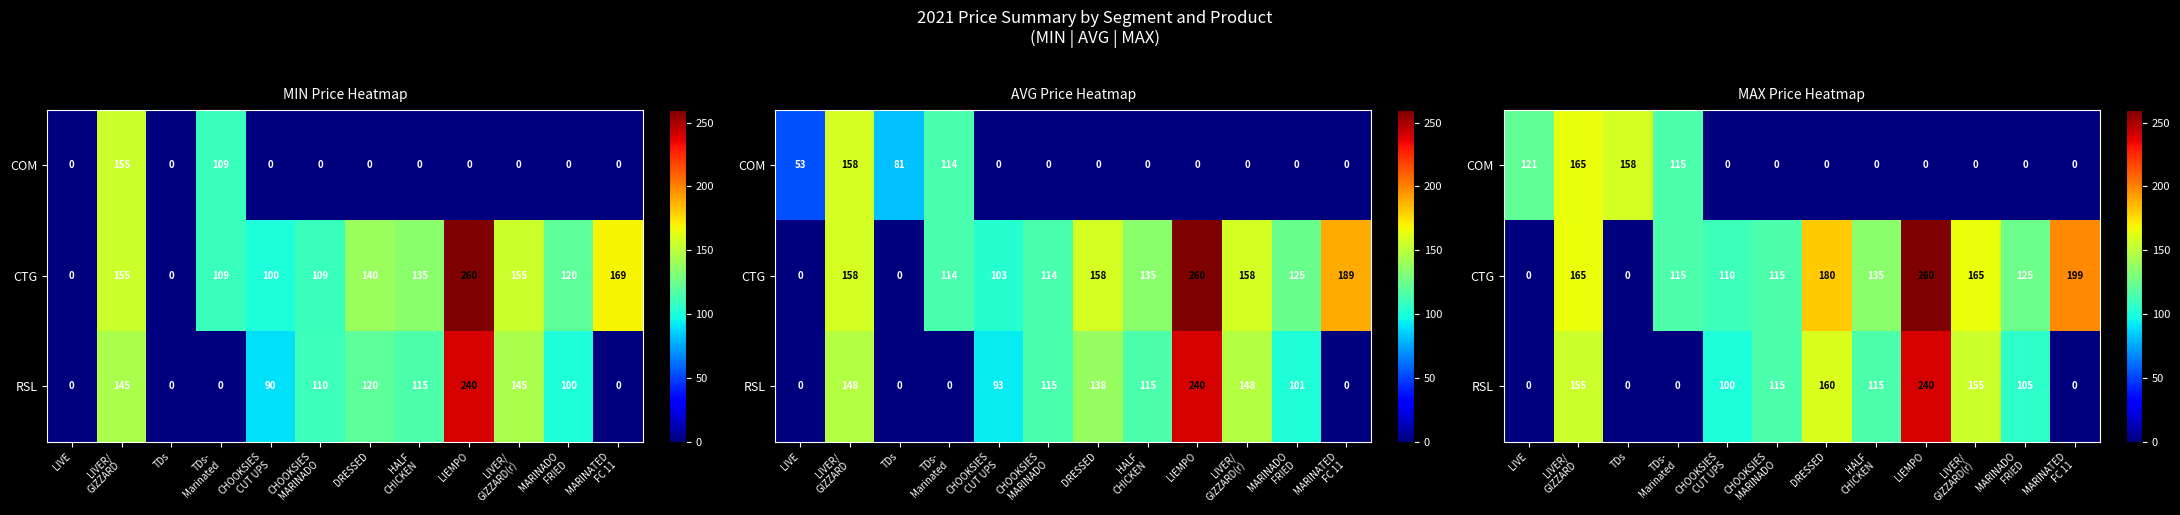

Read the CTG value at HALF CHICKEN.

135.0